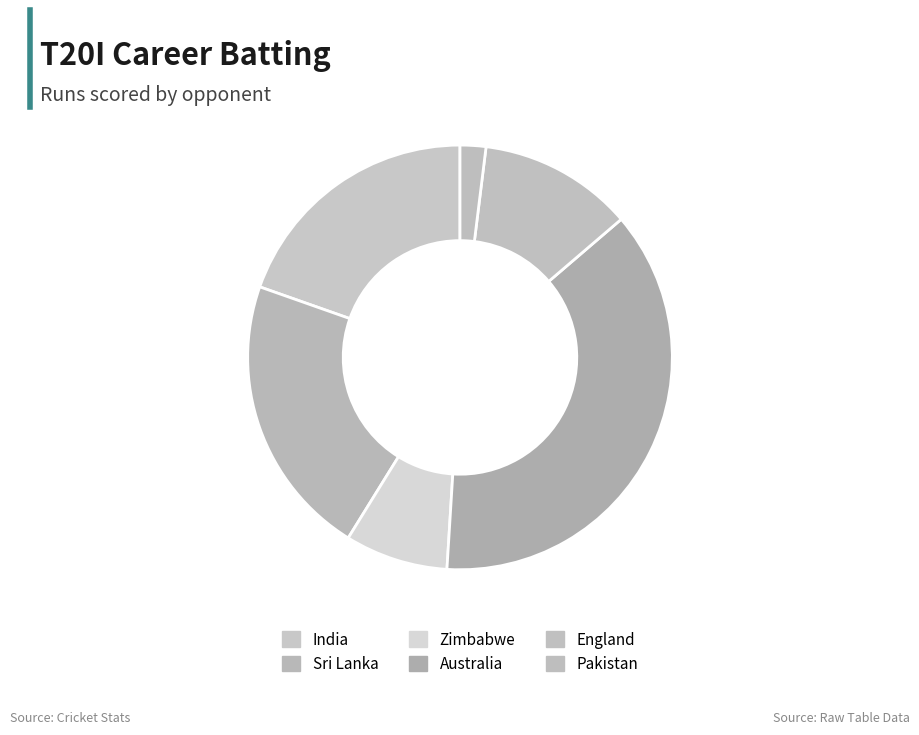

Count the number of slices in the pie.

6